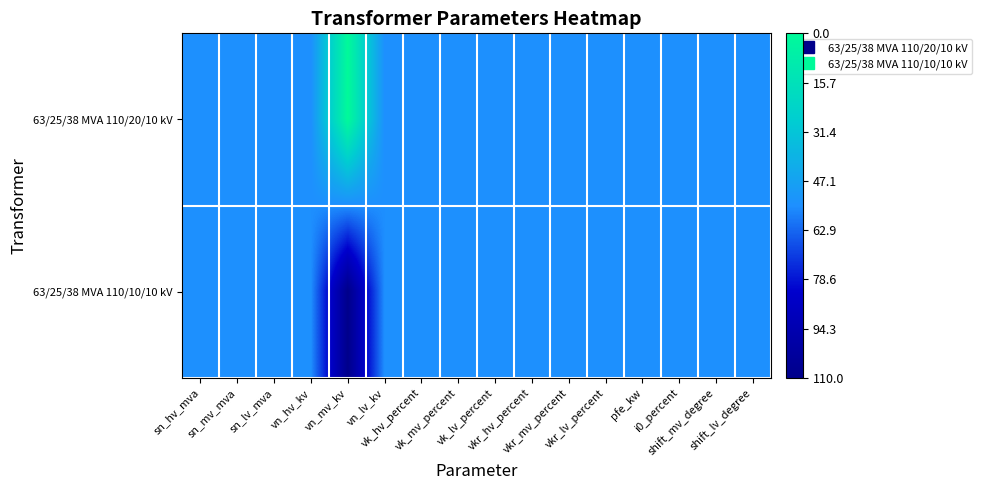

Count the number of data series in this chart.

2